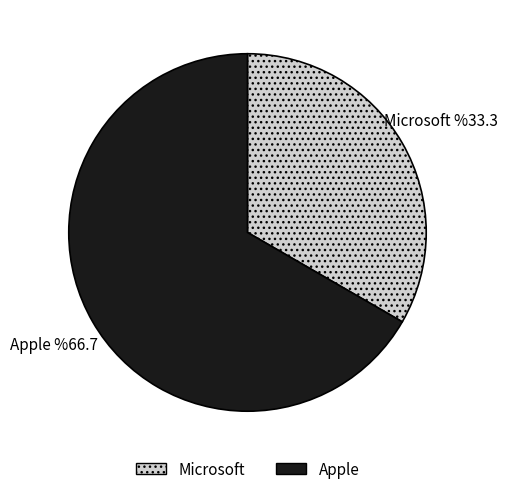

Which category has the biggest portion of the pie?

Apple